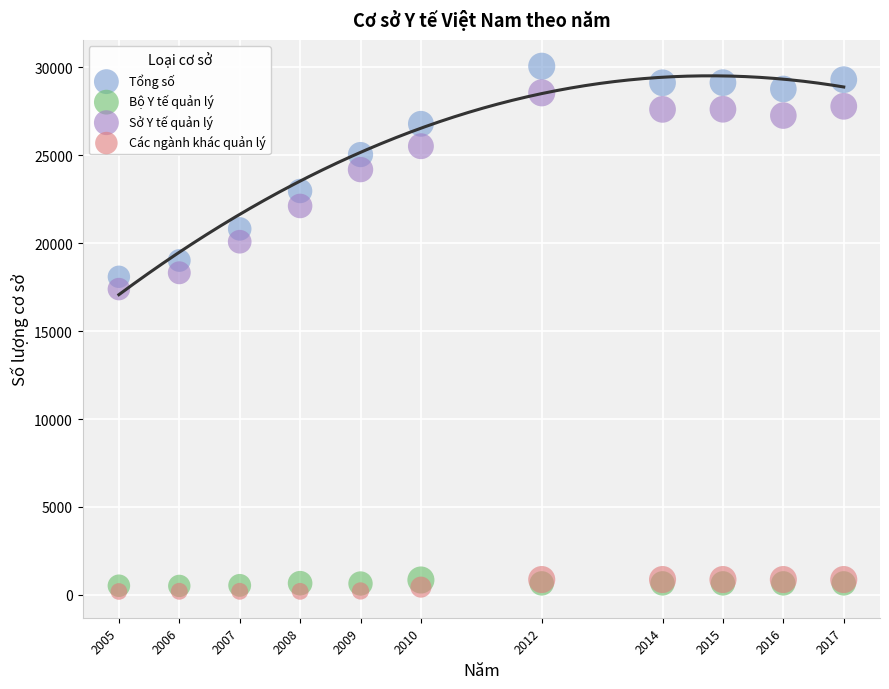

Across all series, what Y value is closest to 15129?

17392